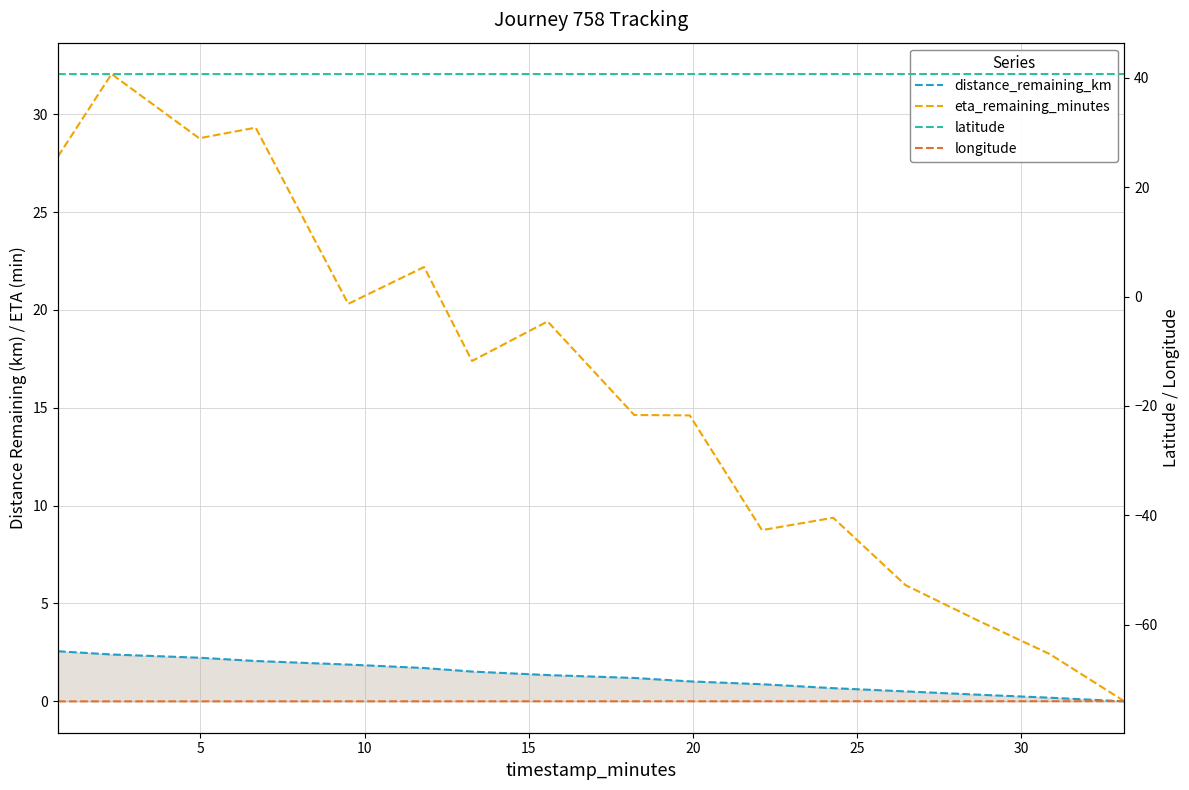

True or false: latitude has more than 0 points higher than both neighbors.

False